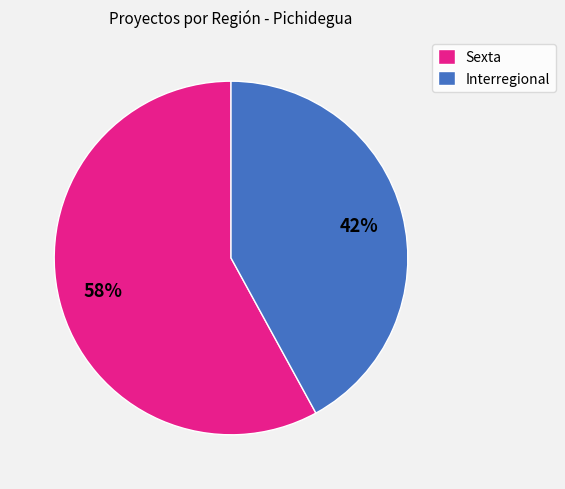

Count the number of slices in the pie.

2